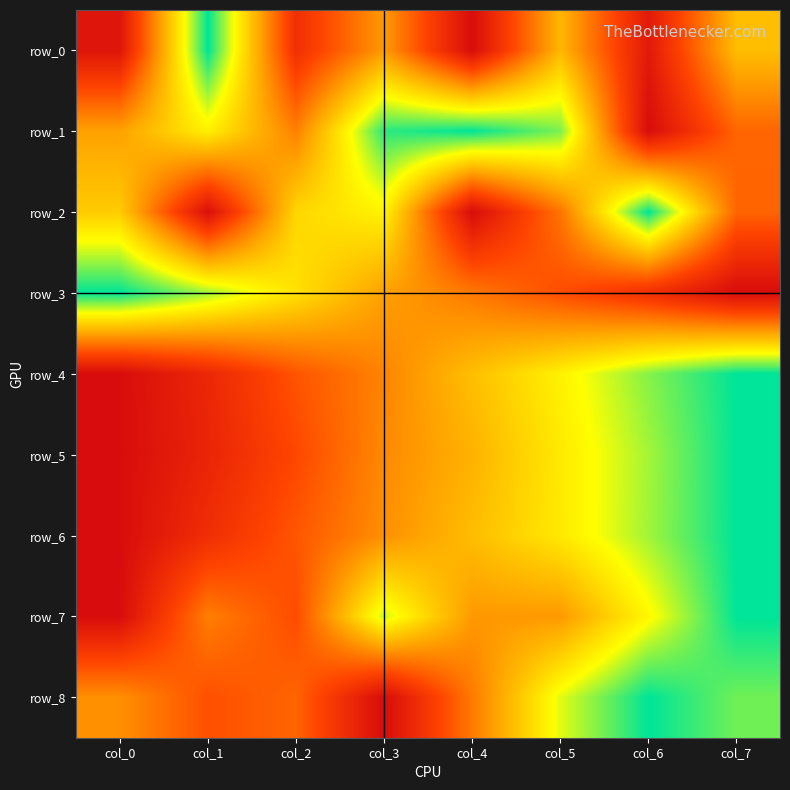

What is the difference between the row_3 values at col_6 and col_3?

0.3